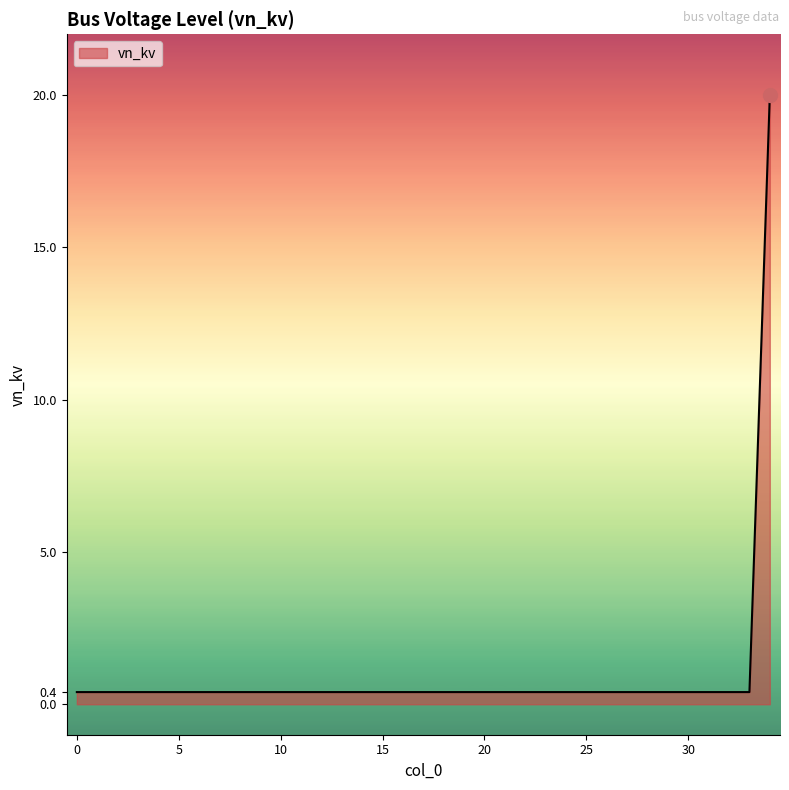

What is the maximum value shown in the chart?

20.0